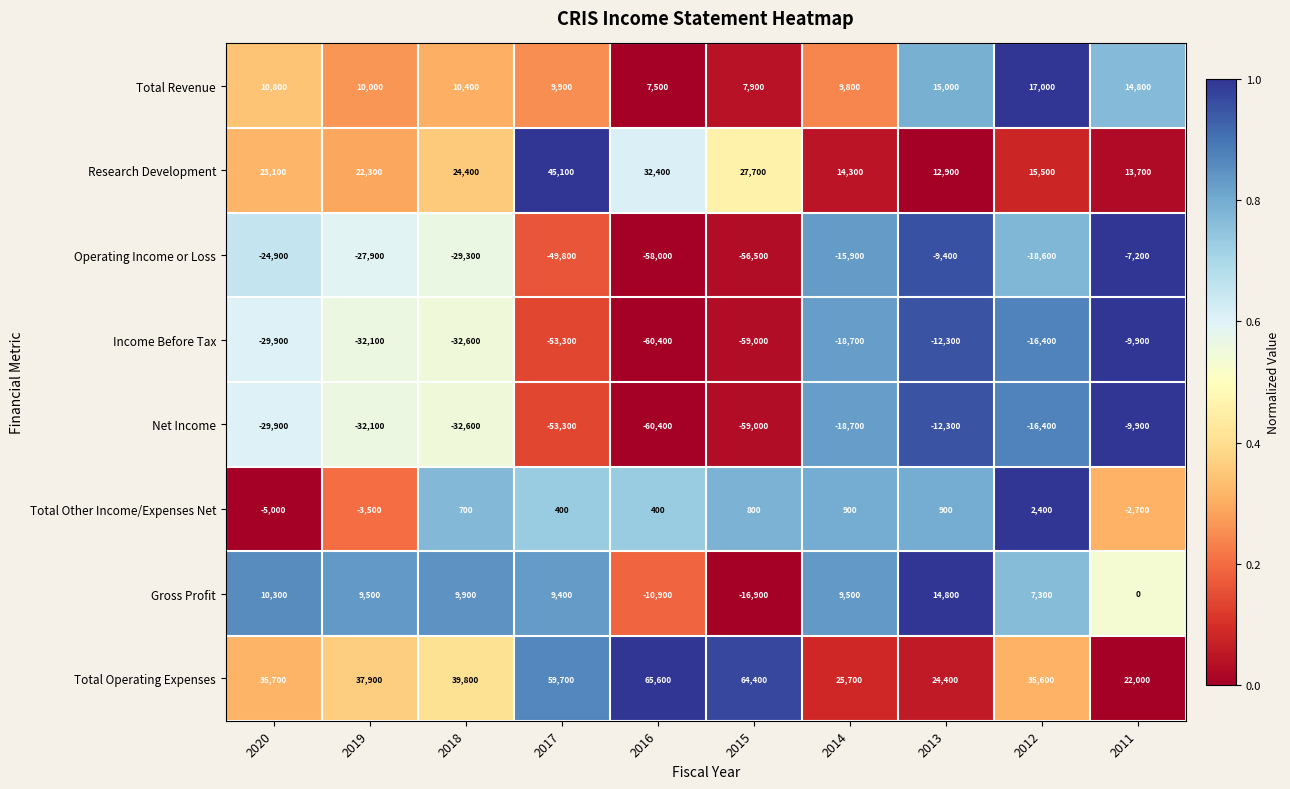

Which series has the widest spread of values?

Operating Income or Loss